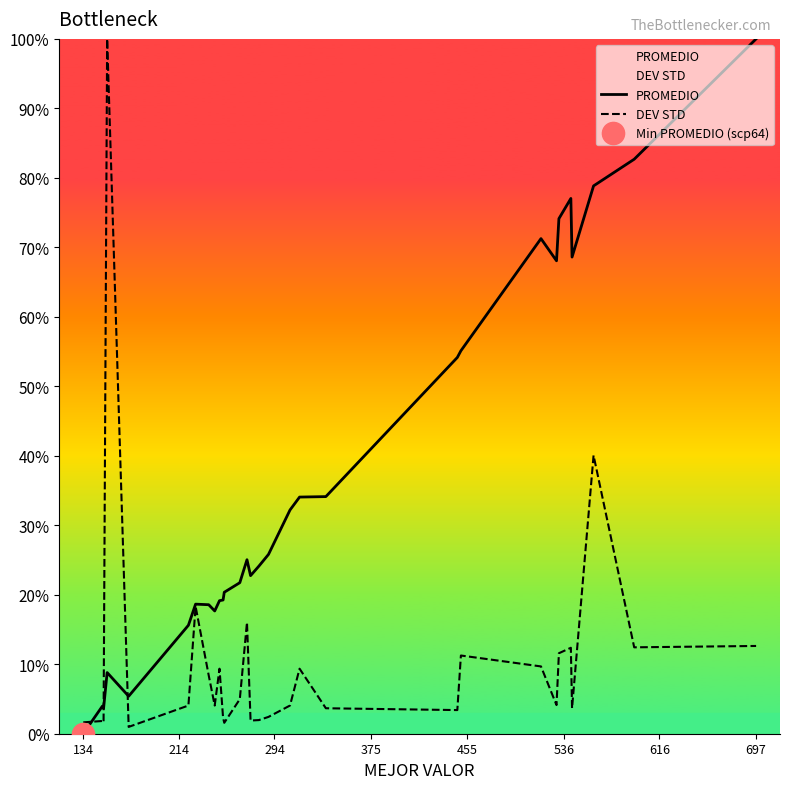

The DEV STD series shows 4.2 at 697. True or false?

False